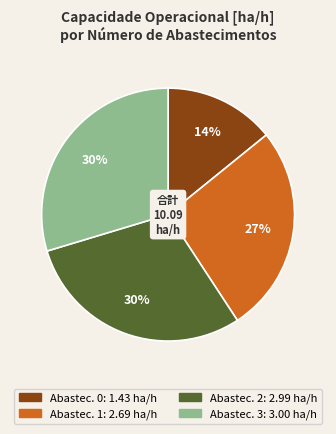

Is there a majority slice in this chart?

No